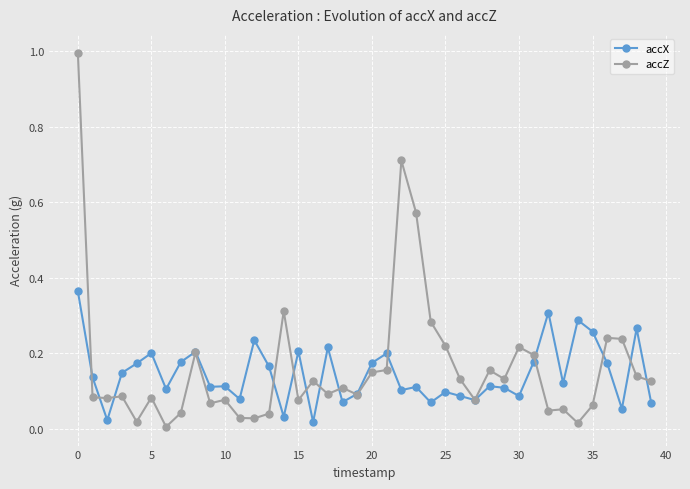

Rank the series by their maximum value, from lowest to highest.

accX, accZ